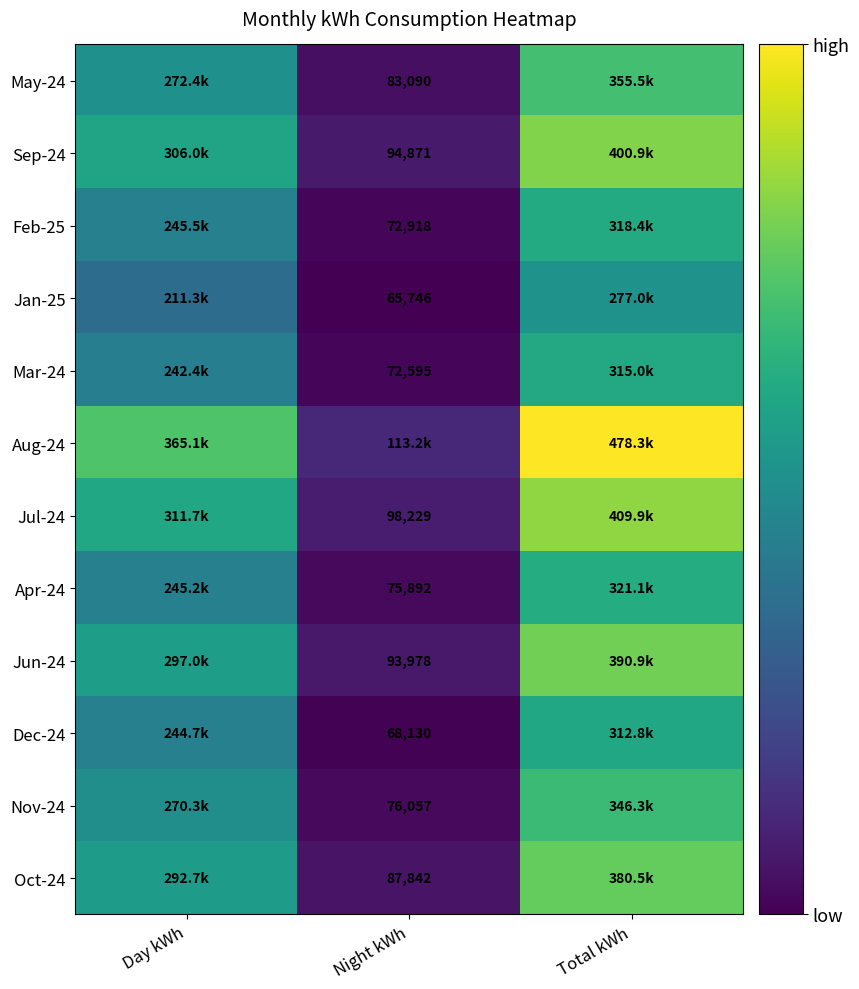

How many data points in Dec-24 are less than 244718?

1